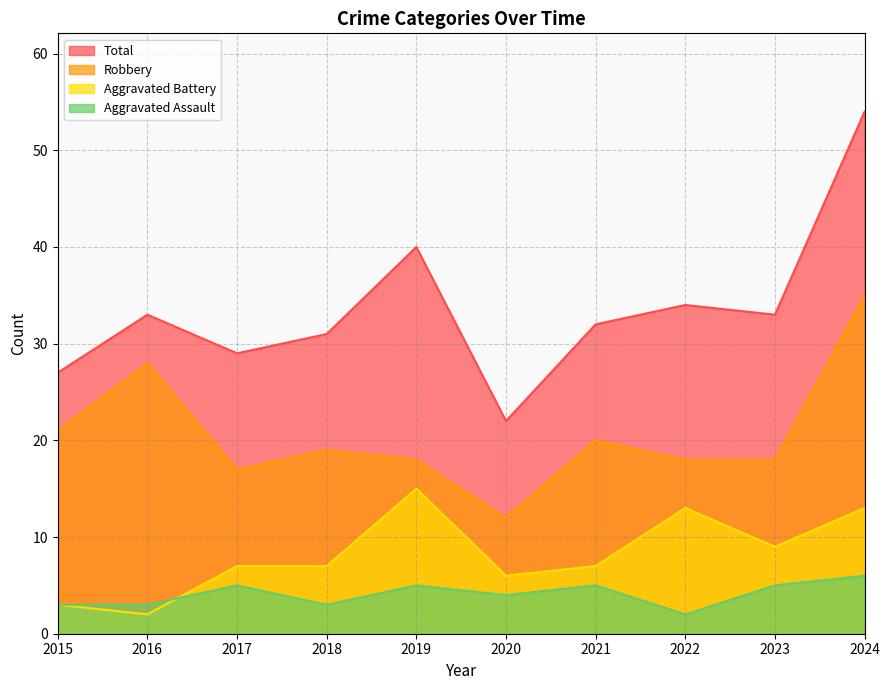

Reading left to right, transcribe all the data shown in this chart.

Aggravated Assault: 3	3	5	3	5	4	5	2	5	6
Aggravated Battery: 3	2	7	7	15	6	7	13	9	13
Robbery: 21	28	17	19	18	12	20	18	18	35
Total: 27	33	29	31	40	22	32	34	33	54